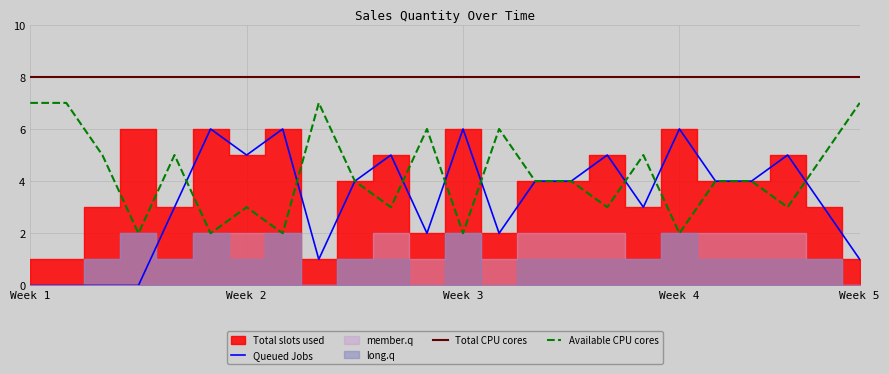

True or false: Queued Jobs and Total CPU cores intersect in this chart.

False